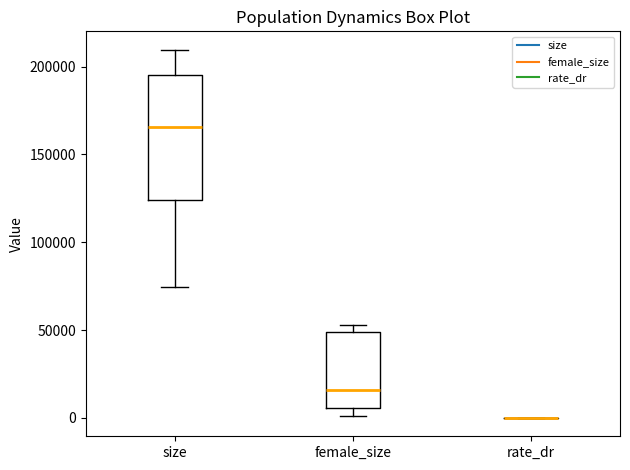

Where is the upper edge of the box for female_size on the y-axis? The values are not printed on the chart, so give them approximately, as read against the axis.

50000